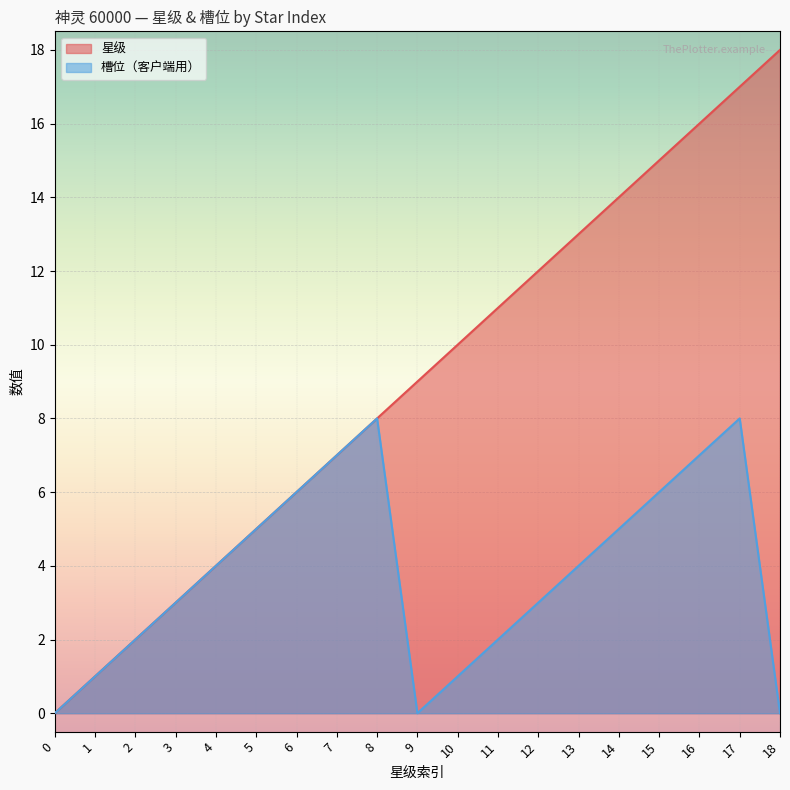

How many series are shown in this chart?

2